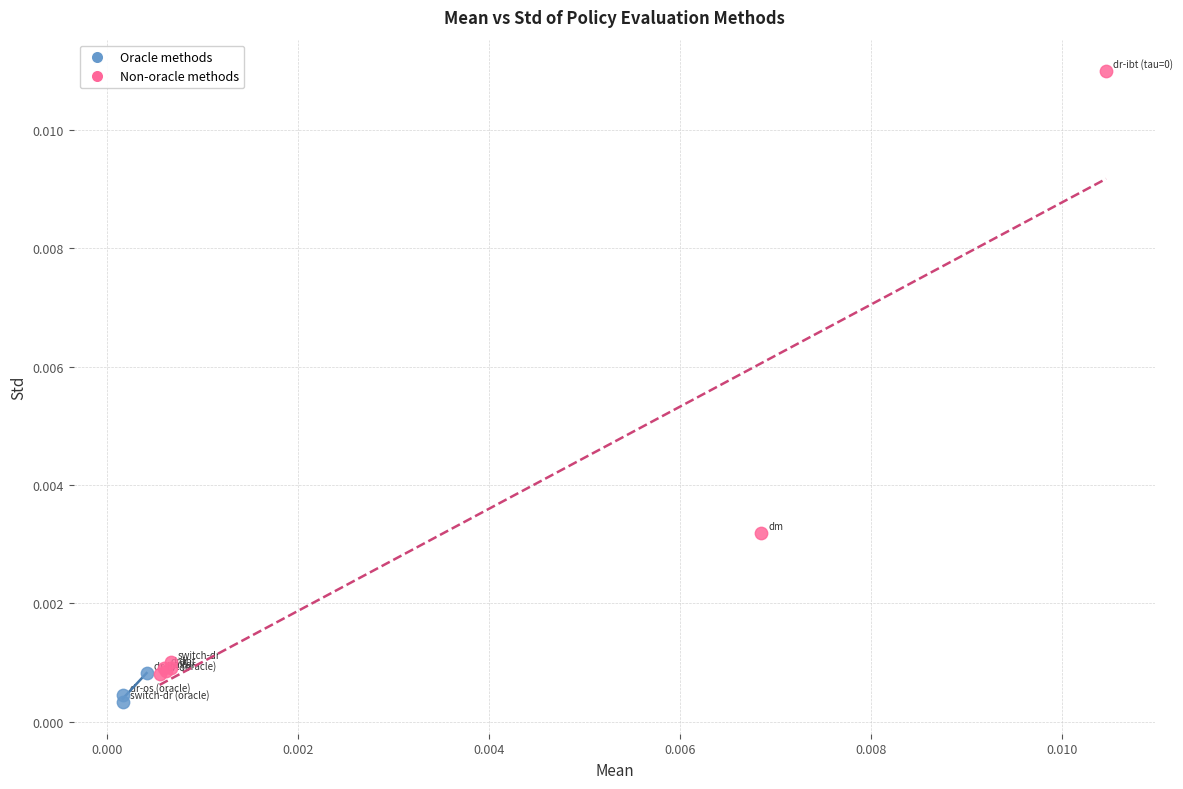

What are all the series names shown in the legend?

Oracle methods, Non-oracle methods